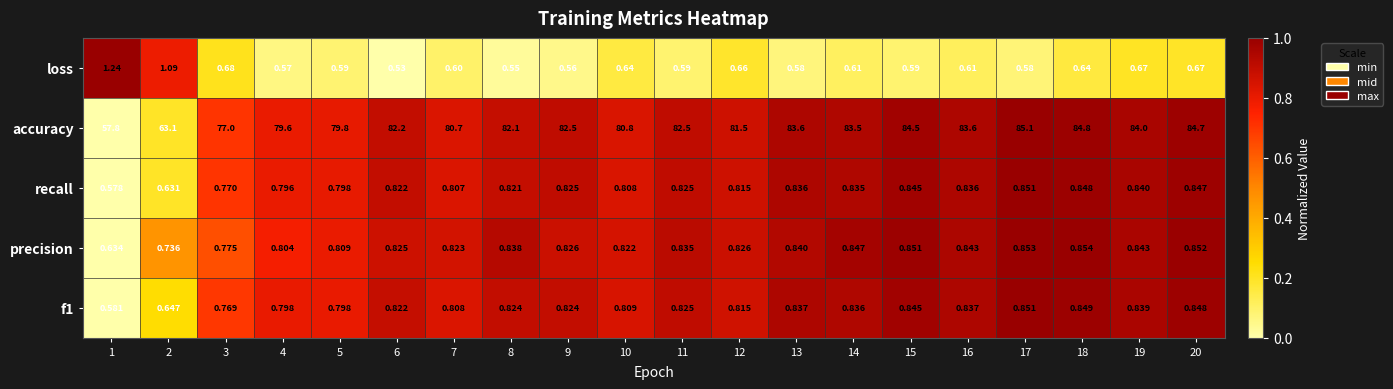

Which series has the largest range (max minus min)?

accuracy